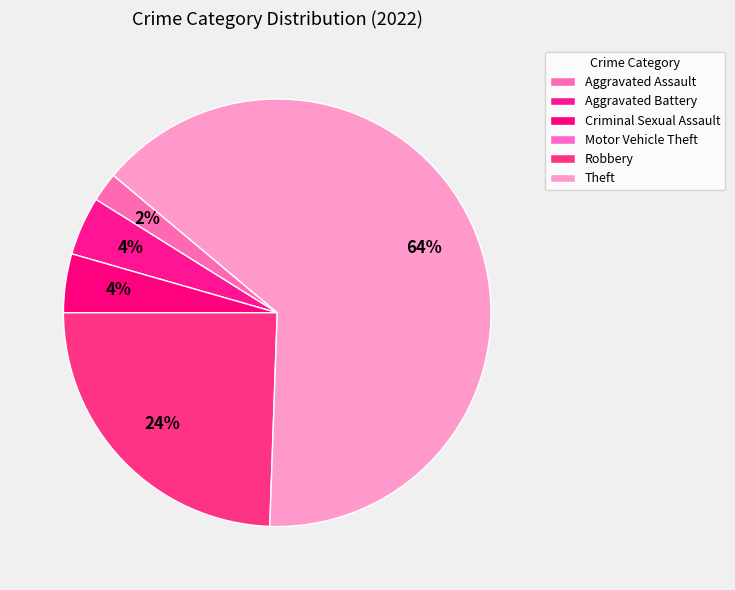

What is the largest slice in the pie chart?

Theft